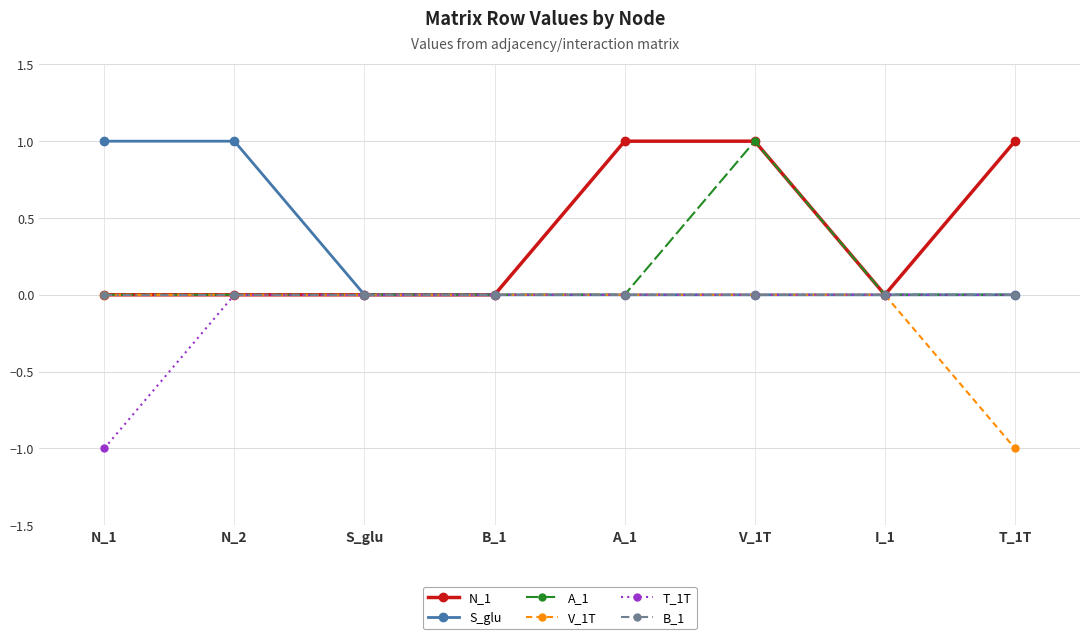

True or false: N_1 has a value of -1 at N_1.

False